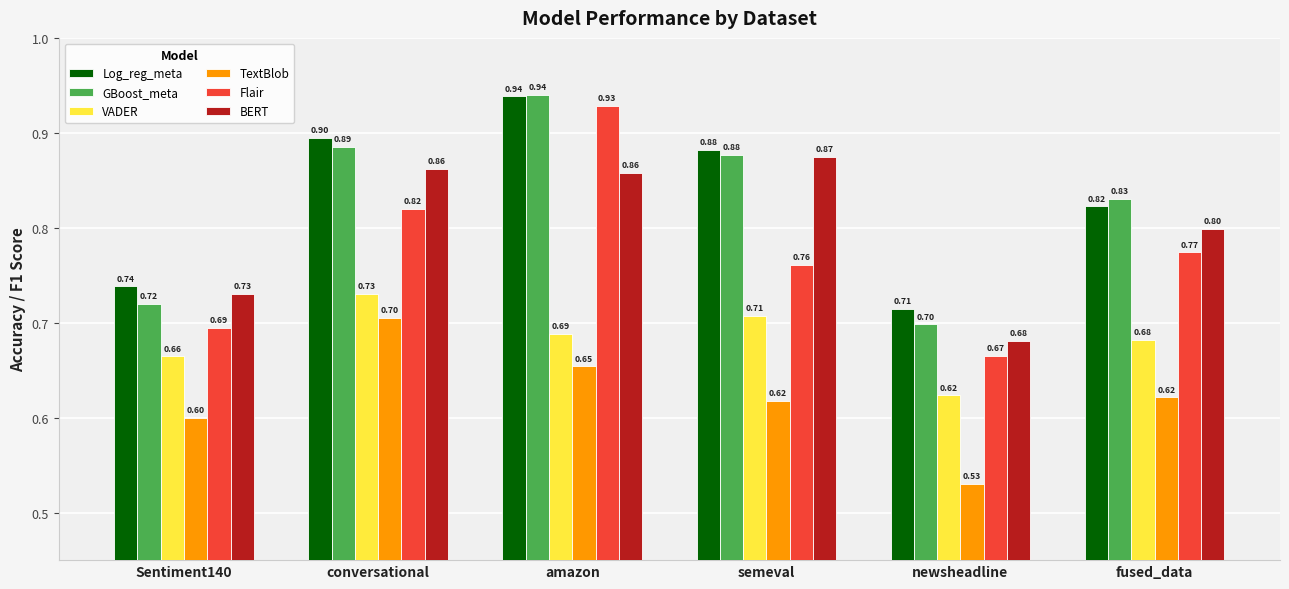

What is the difference between the Log_reg_meta values at fused_data and conversational?

0.1